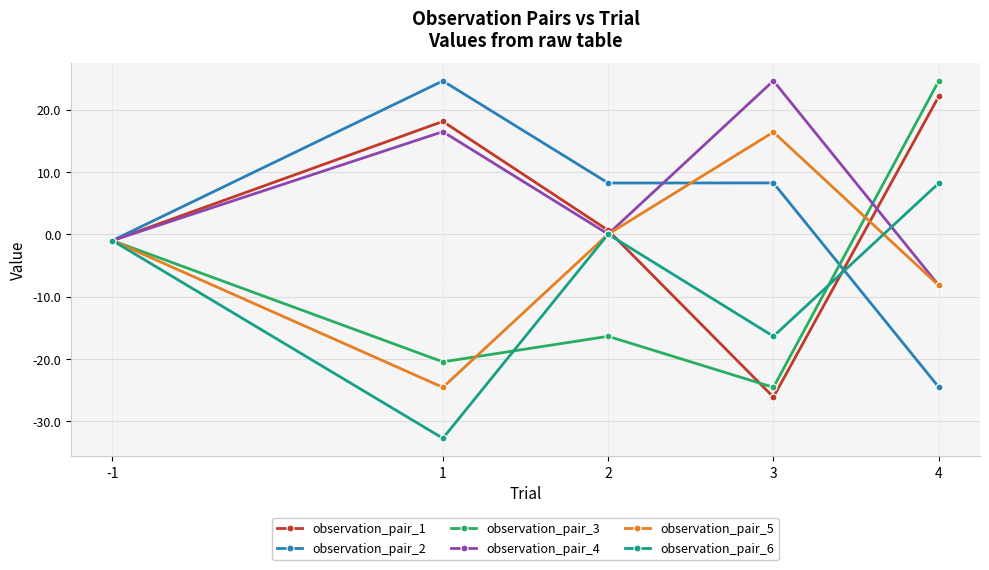

List the labels in order of observation_pair_4 value, smallest first.

4, -1, 2, 1, 3